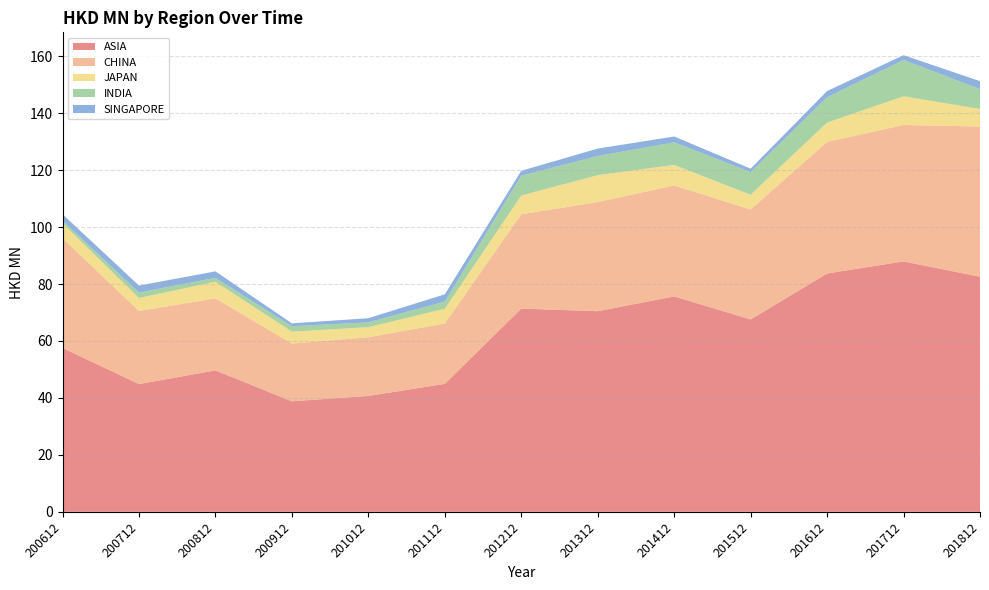

Reading left to right, transcribe all the data shown in this chart.

ASIA: 200612=57.6	200712=44.9	200812=49.7	200912=38.8	201012=40.7	201112=44.9	201212=71.4	201312=70.5	201412=75.6	201512=67.6	201612=83.7	201712=87.9	201812=82.6
CHINA: 200612=38.5	200712=25.7	200812=25.3	200912=20.3	201012=20.6	201112=21.2	201212=33.1	201312=38.3	201412=39.0	201512=38.6	201612=46.2	201712=47.9	201812=52.7
JAPAN: 200612=5.3	200712=4.6	200812=5.8	200912=4.2	201012=3.5	201112=5.2	201212=6.6	201312=9.4	201412=7.2	201512=5.2	201612=6.8	201712=10.1	201812=6.2
INDIA: 200612=0.9	200712=1.9	200812=1.4	200912=1.9	201012=1.7	201112=2.5	201212=6.9	201312=6.7	201412=7.9	201512=7.9	201612=8.9	201712=12.8	201812=7.0
SINGAPORE: 200612=2.2	200712=2.5	200812=2.3	200912=1.0	201012=1.5	201112=2.5	201212=1.7	201312=2.6	201412=2.0	201512=1.2	201612=2.1	201712=1.7	201812=2.8